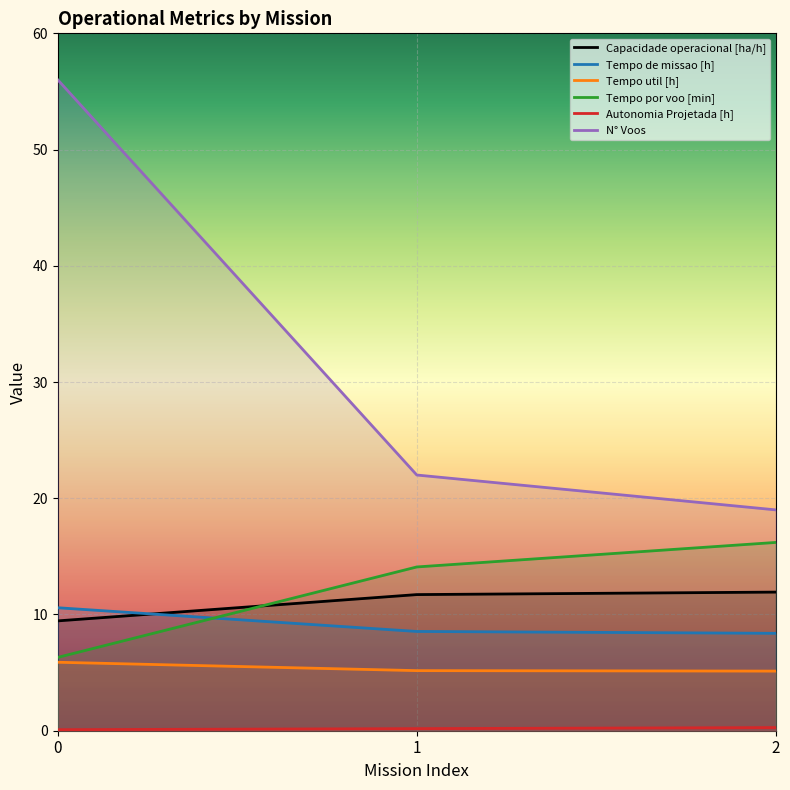

List the series in order of their peak value, highest first.

N° Voos, Tempo por voo [min], Capacidade operacional [ha/h], Tempo de missao [h], Tempo util [h], Autonomia Projetada [h]